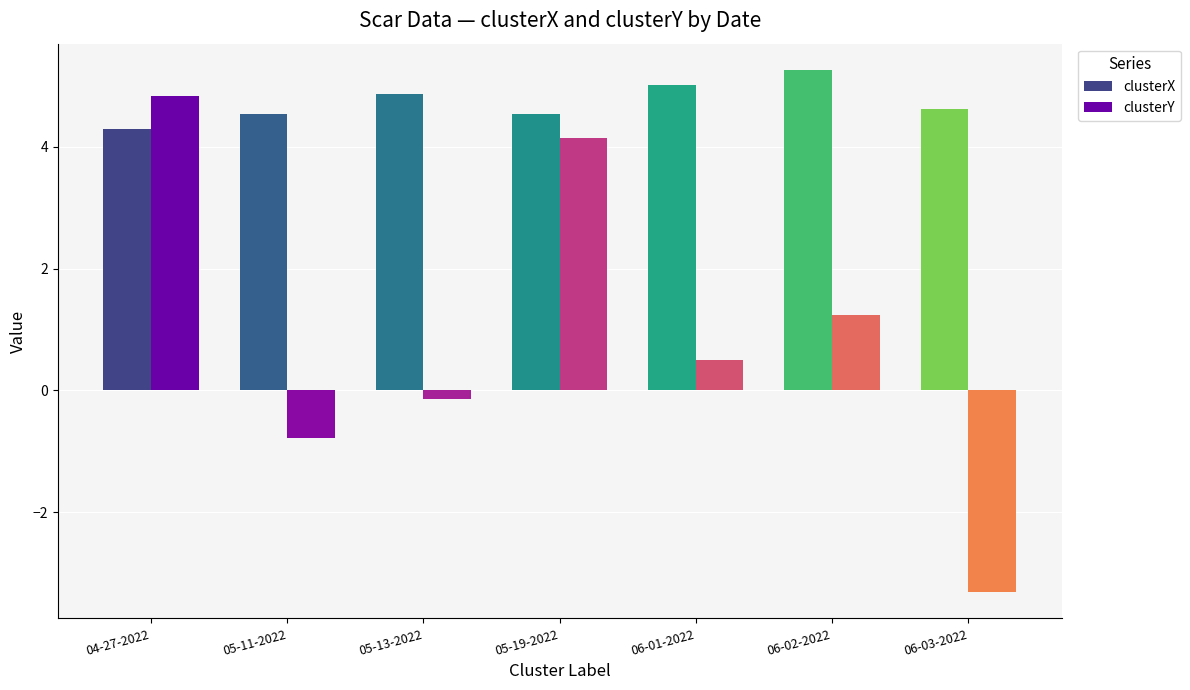

What is the difference between the clusterX values at 06-02-2022 and 05-11-2022?

0.7